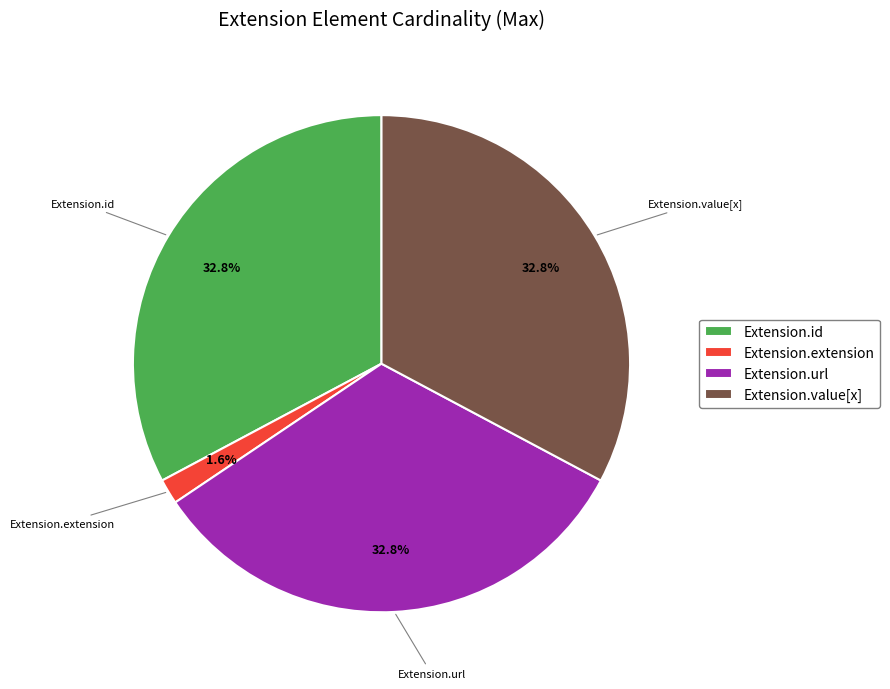

Which category has the smallest portion of the pie?

Extension.extension